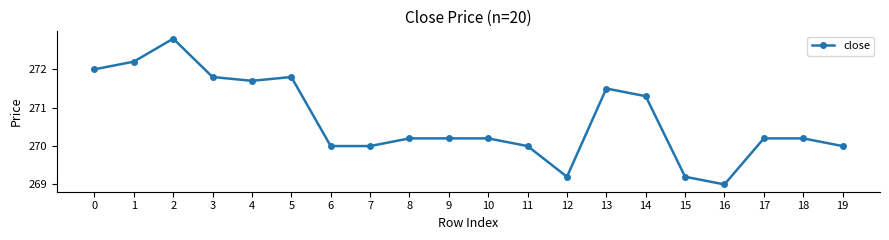

What is the sum of the values at 15 and 5?

541.0